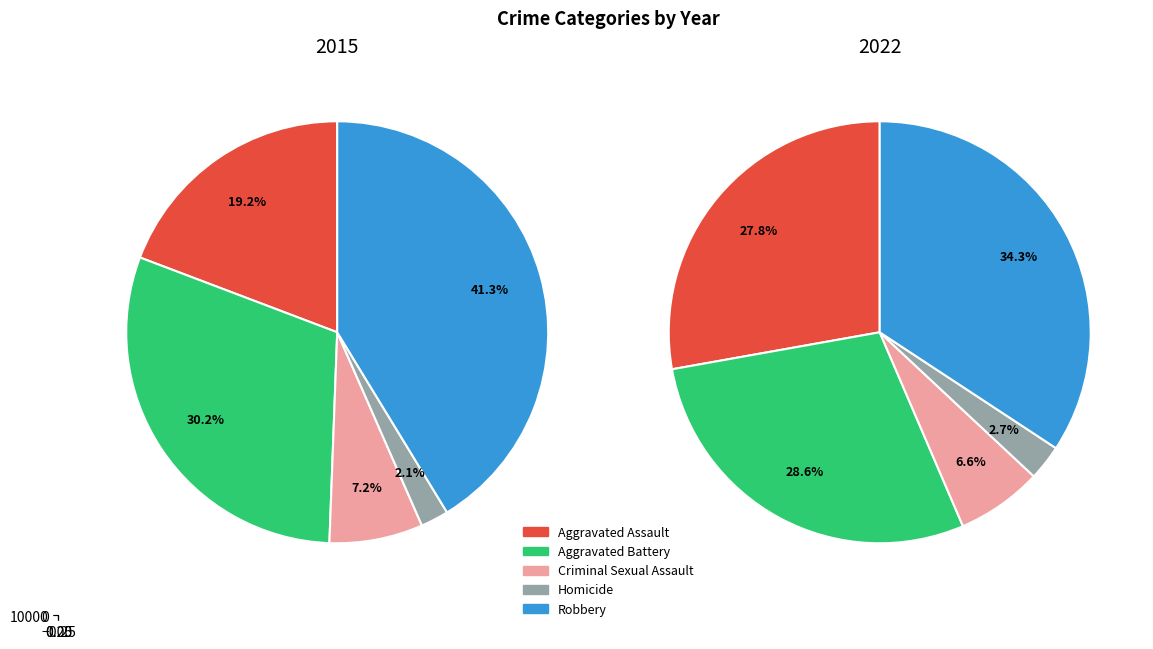

Is there any slice that represents more than half of the pie?

No